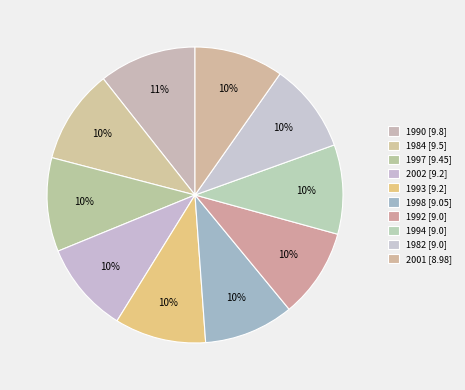

Count the number of slices in the pie.

10